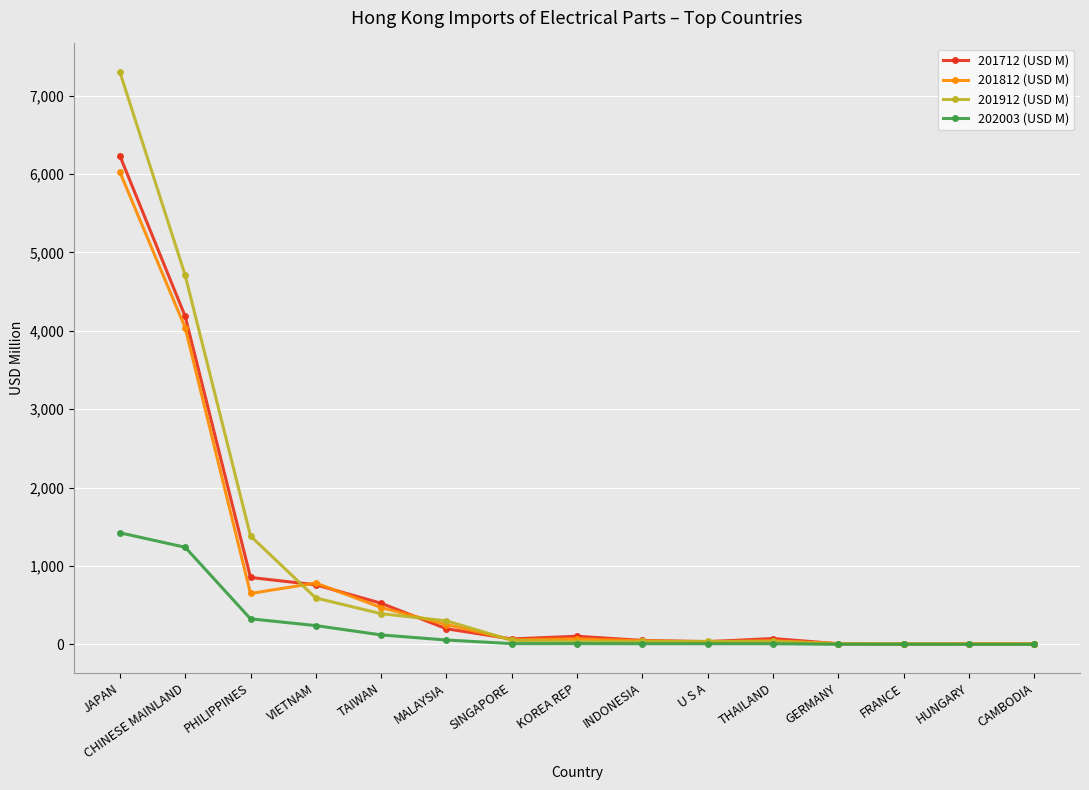

List the series in order of their peak value, highest first.

201912 (USD M), 201712 (USD M), 201812 (USD M), 202003 (USD M)